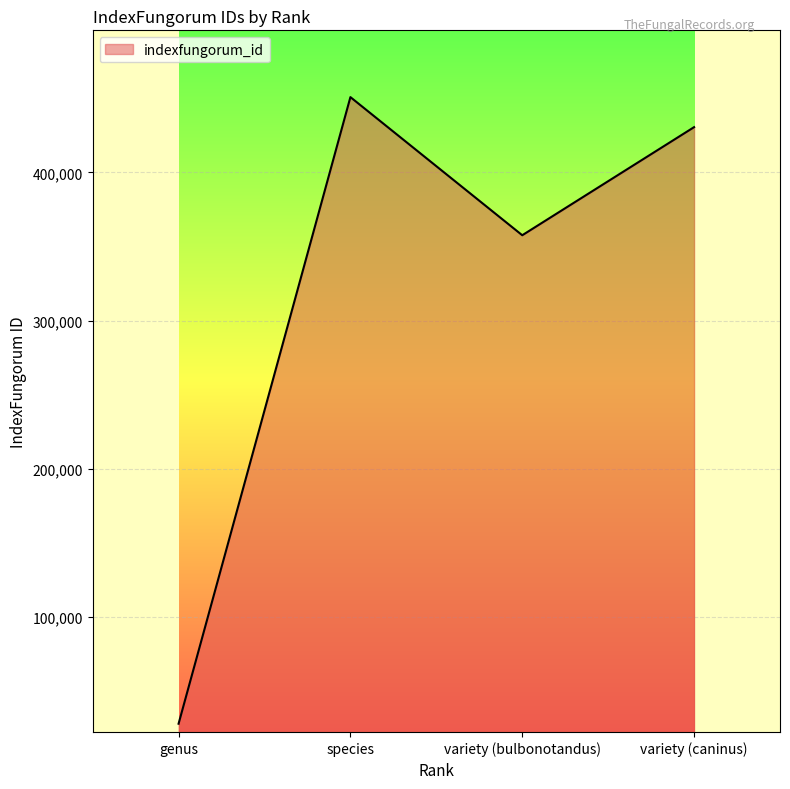

Reading right to left, list all the values displayed in this chart.

430533	357563	450796	27843